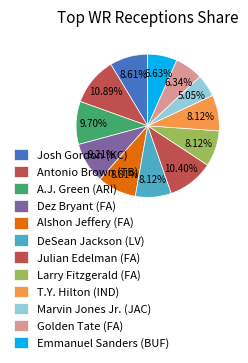

What is the total percentage of Antonio Brown (TB) and Golden Tate (FA)?

17.2%